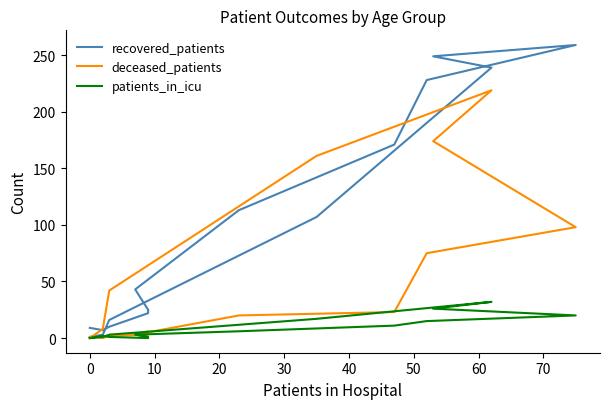

List the series in order of their overall mean, lowest first.

patients_in_icu, deceased_patients, recovered_patients